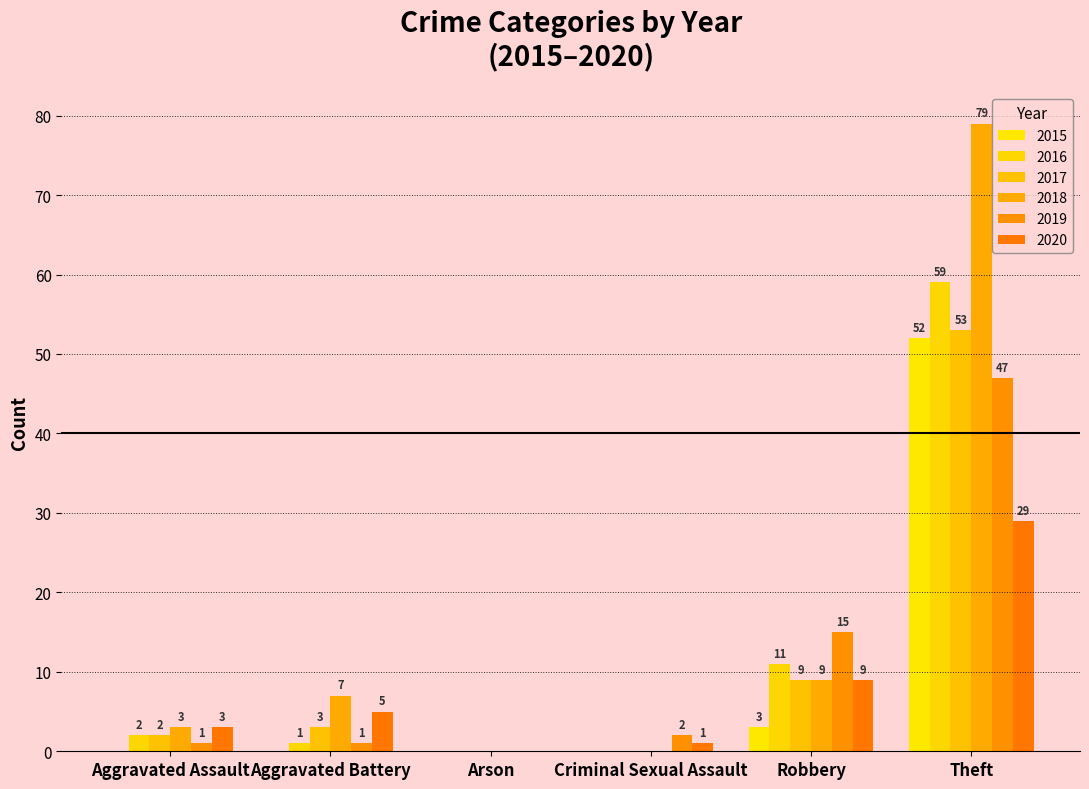

How many data points does each series have?

6